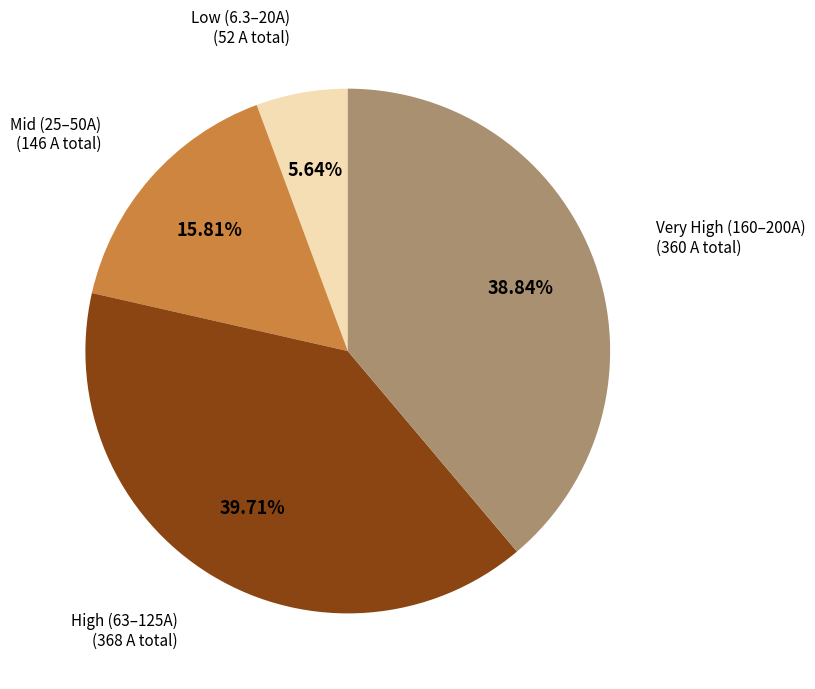

Does any single category account for the majority?

No